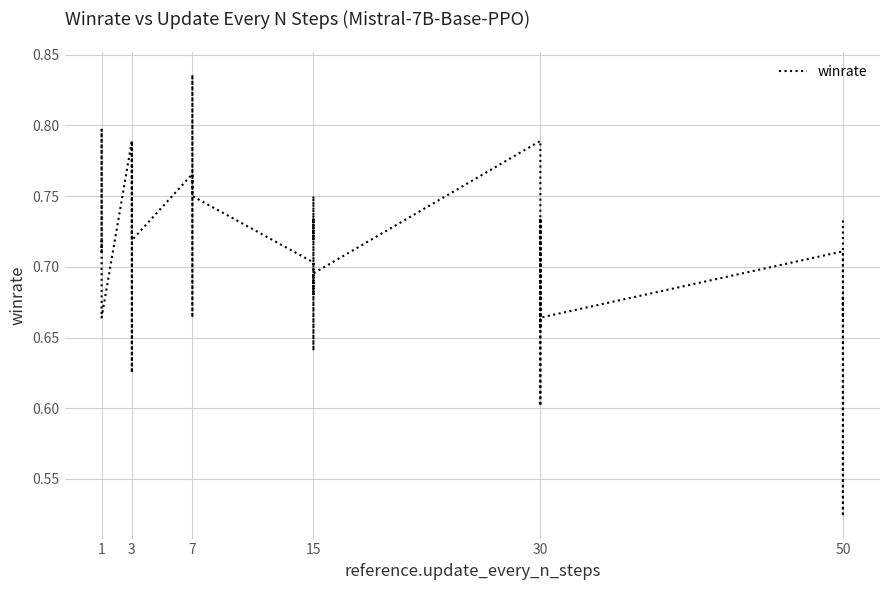

Reading left to right, extract all data points from this chart.

0.7	0.7	0.8	0.8	0.8	0.7	0.8	0.8	0.6	0.8	0.8	0.7	0.8	0.7	0.7	0.7	0.8	0.8	0.7	0.6	0.8	0.7	0.7	0.7	0.7	0.8	0.7	0.7	0.7	0.6	0.7	0.7	0.7	0.7	0.7	0.5	0.7	0.7	0.7	0.7